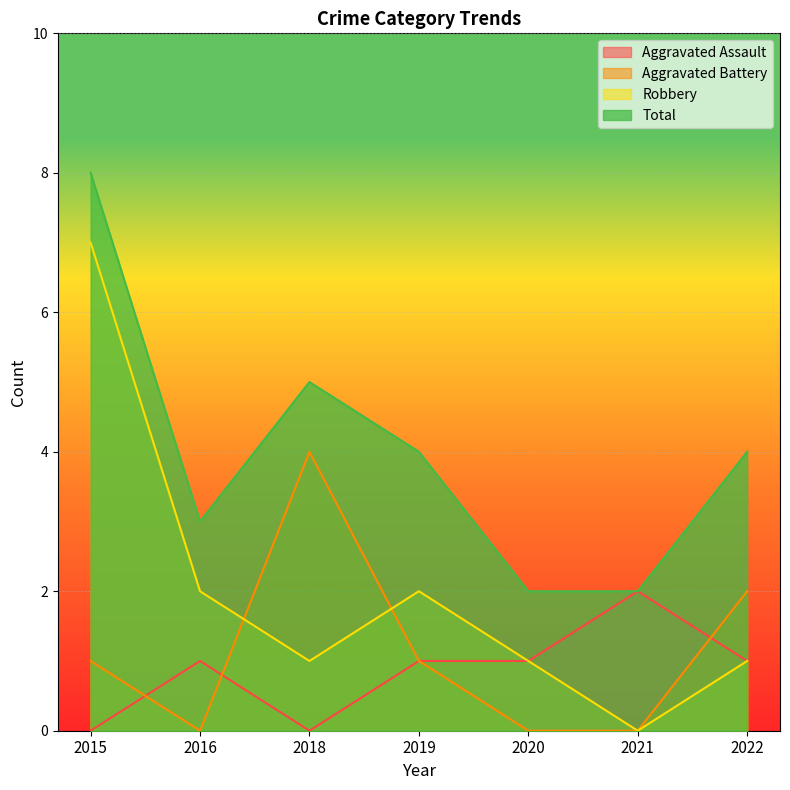

Reading right to left, what are all the values shown in this chart?

Aggravated Assault: 2022=1	2021=2	2020=1	2019=1	2018=0	2016=1	2015=0
Aggravated Battery: 2022=2	2021=0	2020=0	2019=1	2018=4	2016=0	2015=1
Robbery: 2022=1	2021=0	2020=1	2019=2	2018=1	2016=2	2015=7
Total: 2022=4	2021=2	2020=2	2019=4	2018=5	2016=3	2015=8